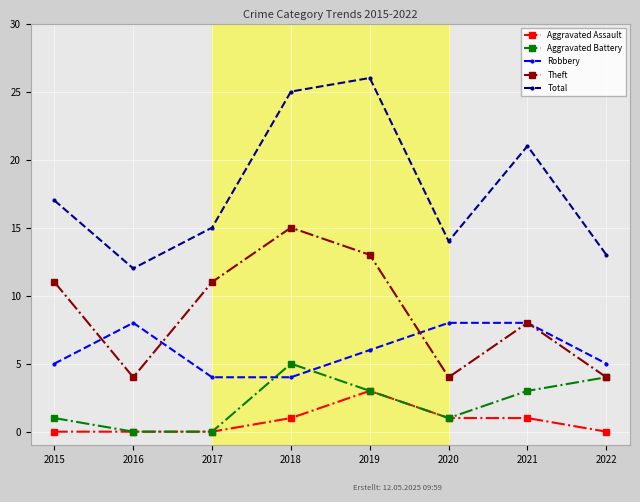

Rank the series by their maximum value, from highest to lowest.

Total, Theft, Robbery, Aggravated Battery, Aggravated Assault